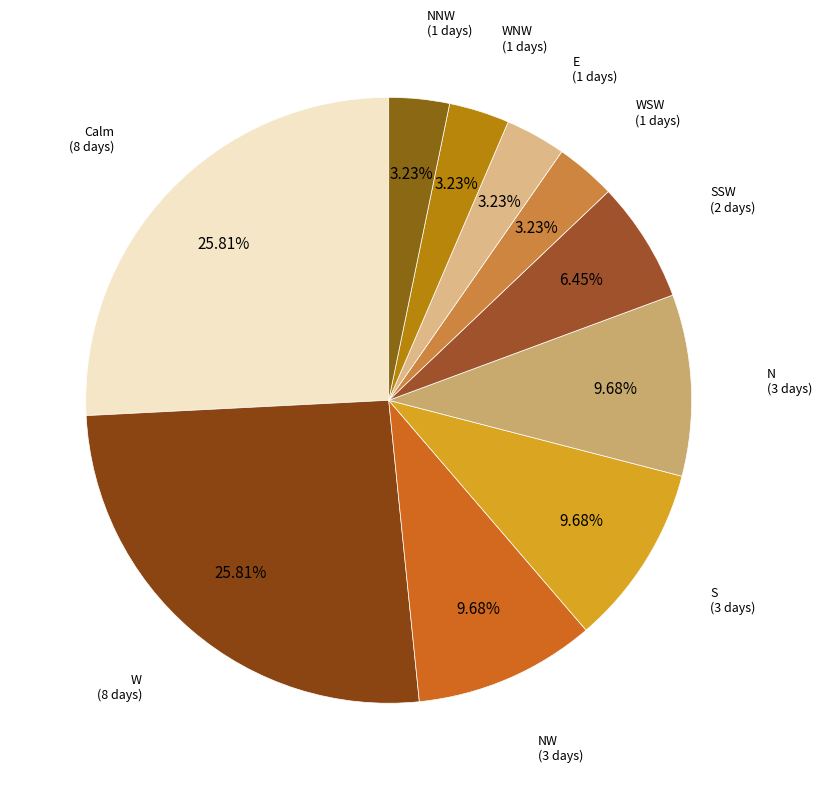

Count the number of slices in the pie.

10